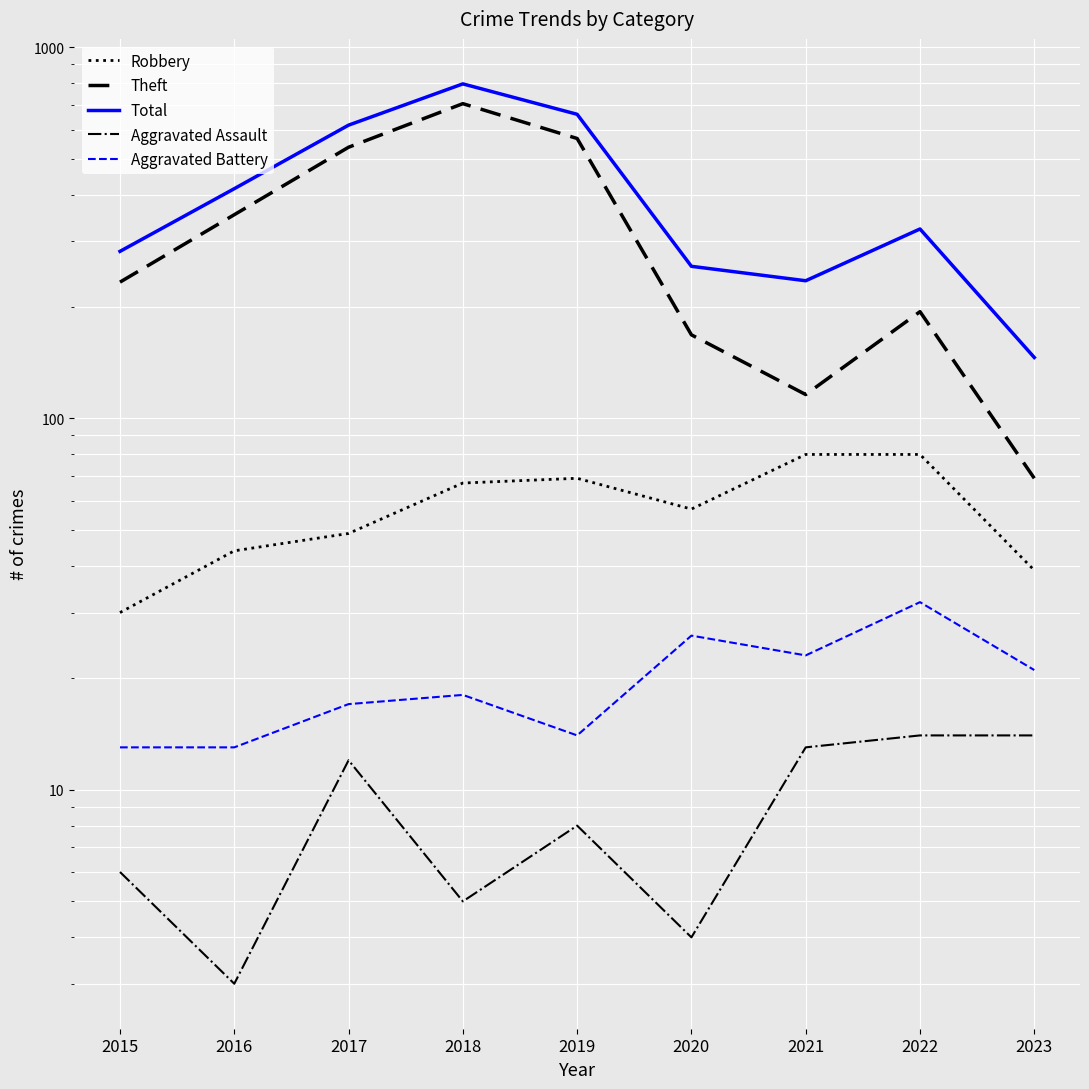

How many lines are shown in the chart?

5